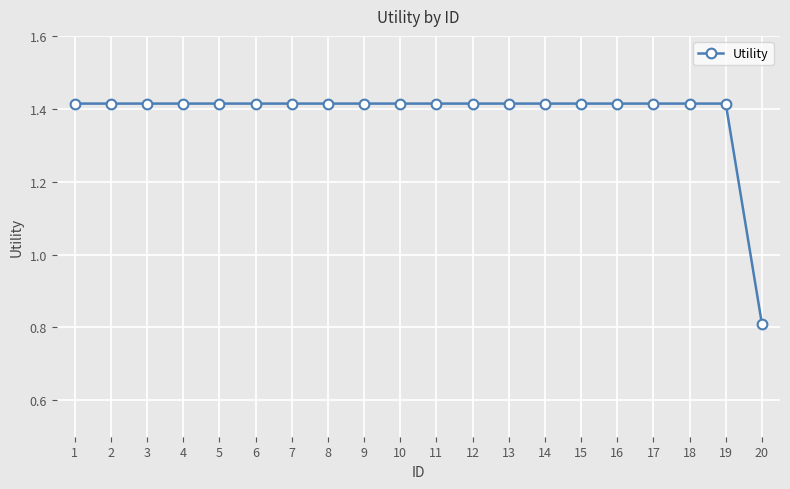

What is the ratio of the value at 14 to the value at 19?

1.0